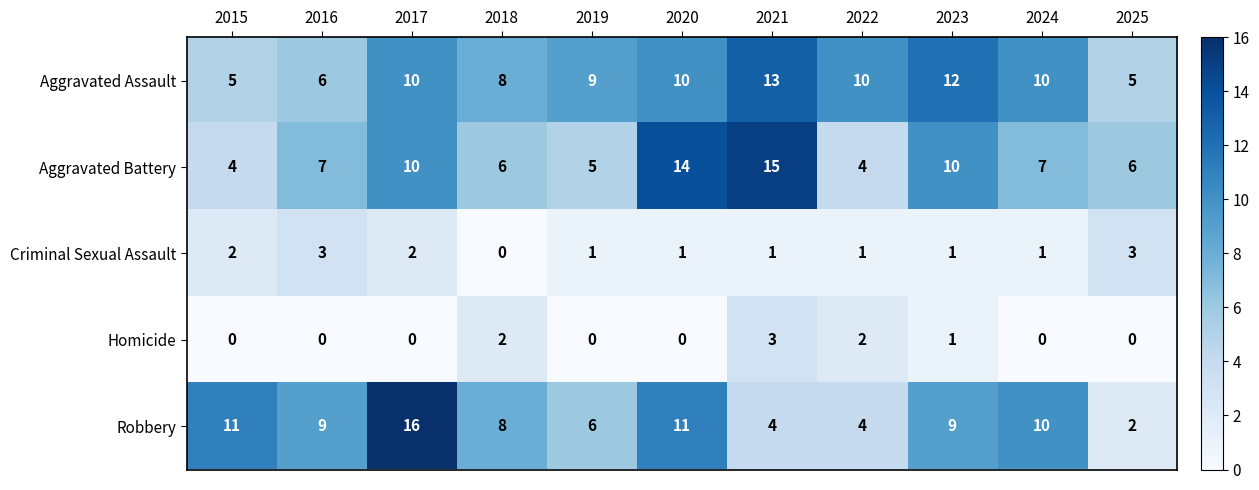

Rank the series at 2021 from highest to lowest value.

Aggravated Battery, Aggravated Assault, Robbery, Homicide, Criminal Sexual Assault